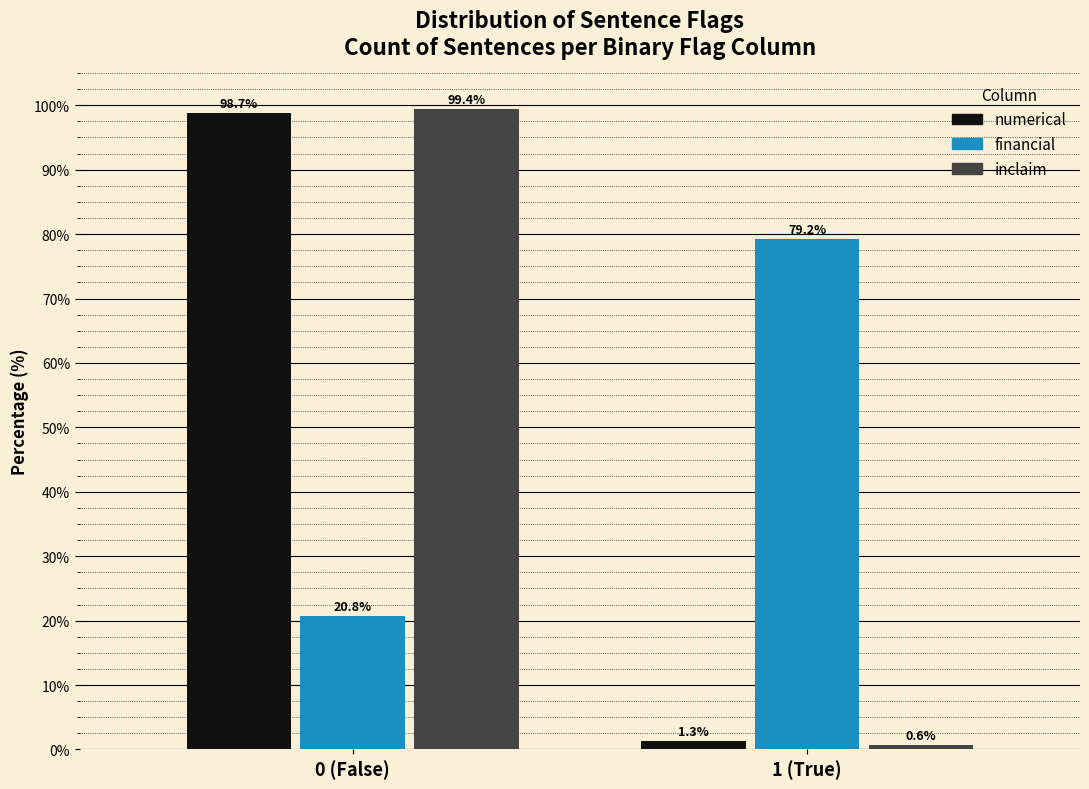

Reading left to right, extract all data points from this chart.

numerical: 98.7	1.3
financial: 20.8	79.2
inclaim: 99.4	0.6